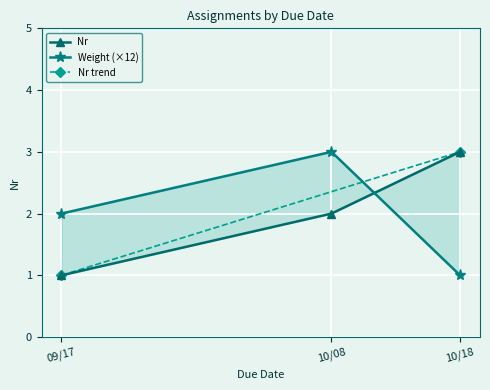

How many values in the Weight series are below 2?

1